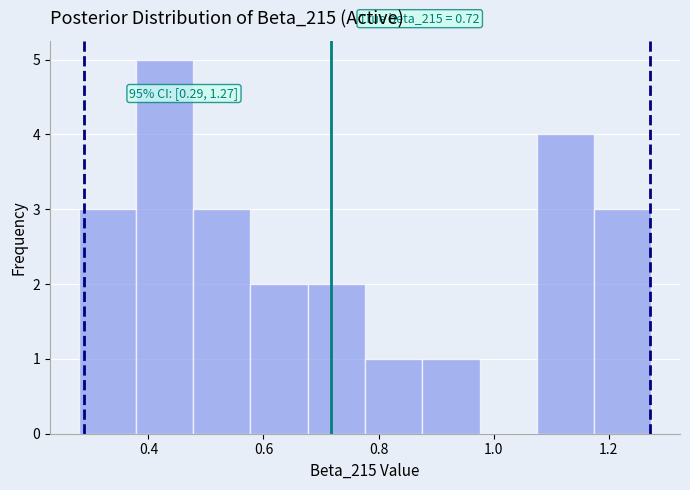

Which range on the x-axis has the tallest bar?

0.38 to 0.48